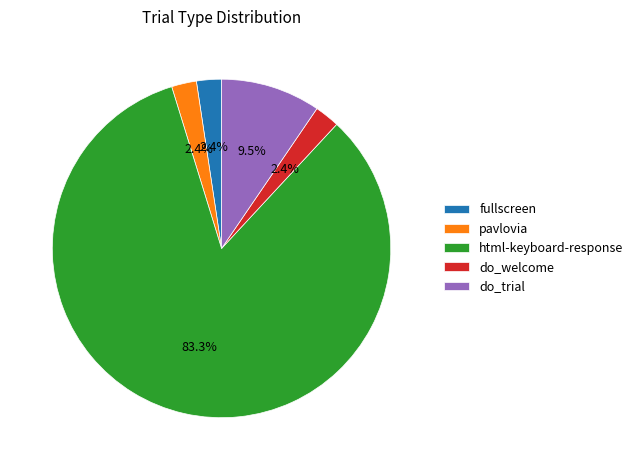

Which category has the biggest portion of the pie?

html-keyboard-response